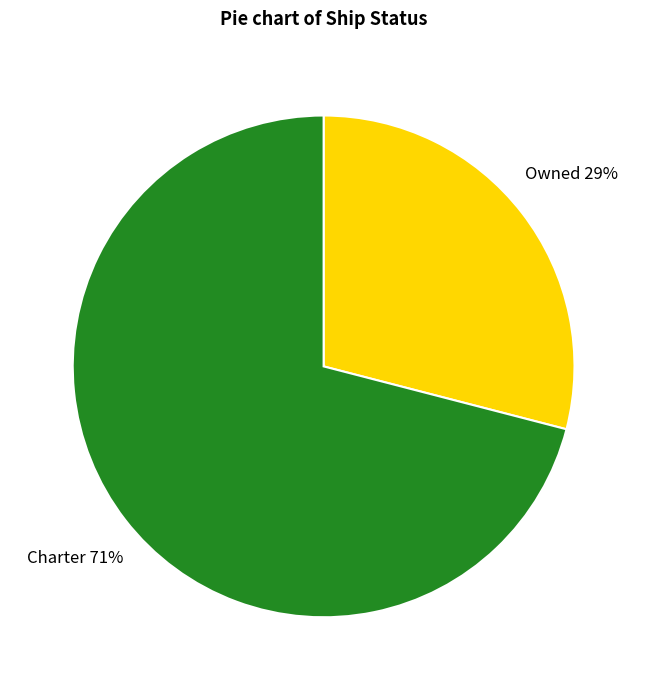

To the nearest percent, what is the combined percentage of Charter and Owned?

100%